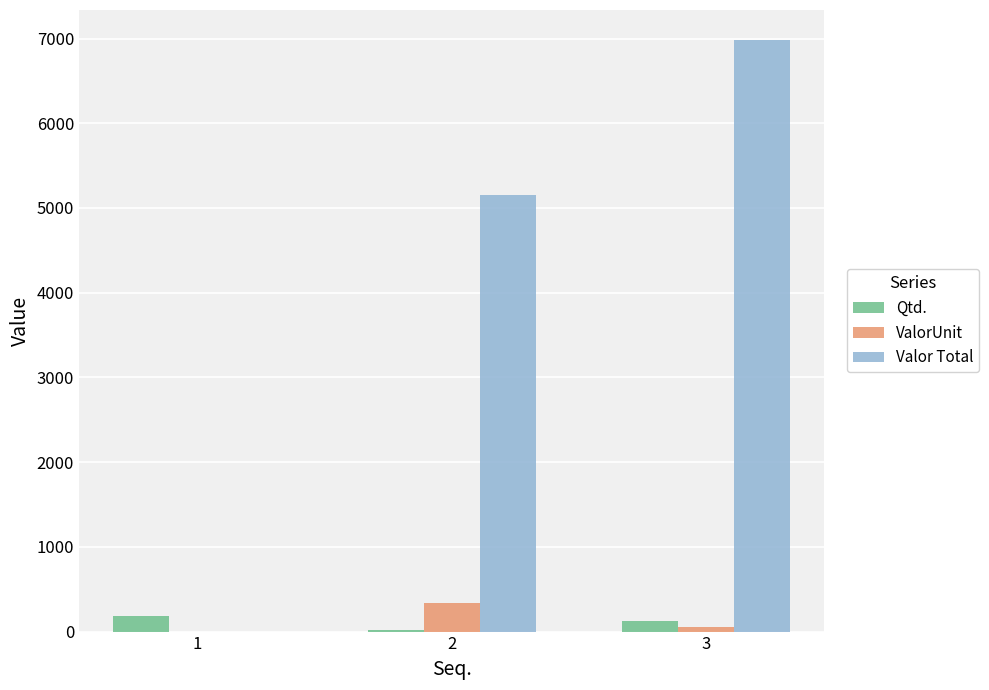

Where is Valor Total nearest to the value 3493?

2